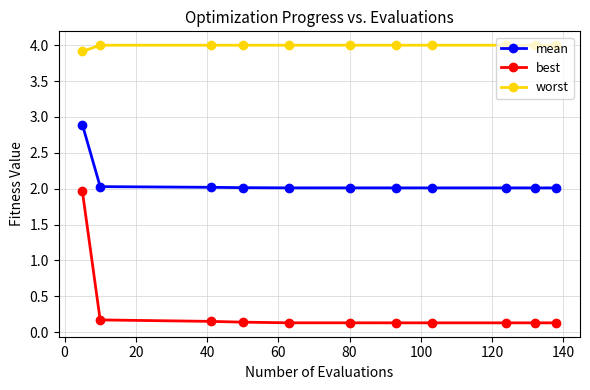

Which series has the widest spread of values?

best